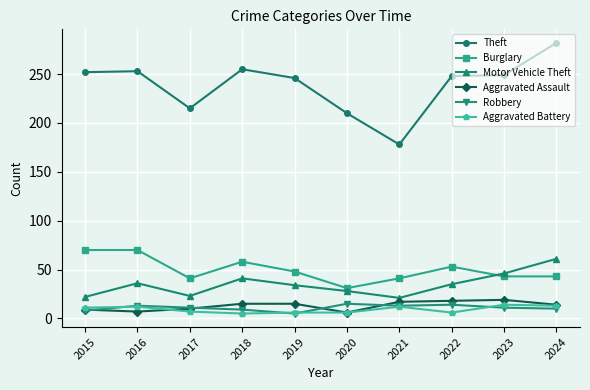

What are all the series names shown in the legend?

Theft, Burglary, Motor Vehicle Theft, Aggravated Assault, Robbery, Aggravated Battery